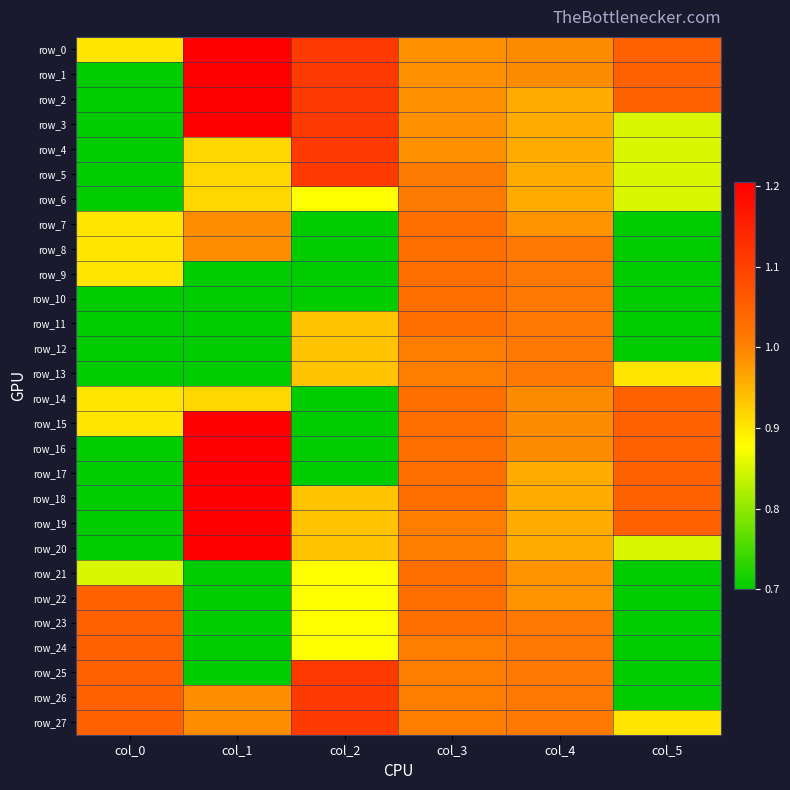

Where is row_2 nearest to the value 0?

col_0